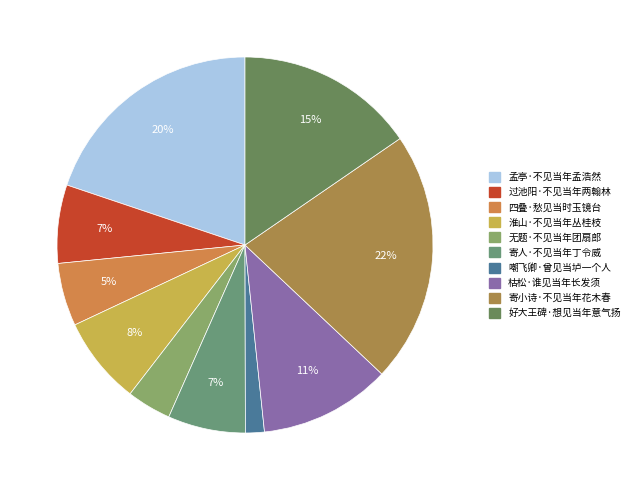

The 寄人·不见当年丁令威 slice represents 7% of the pie. True or false?

True